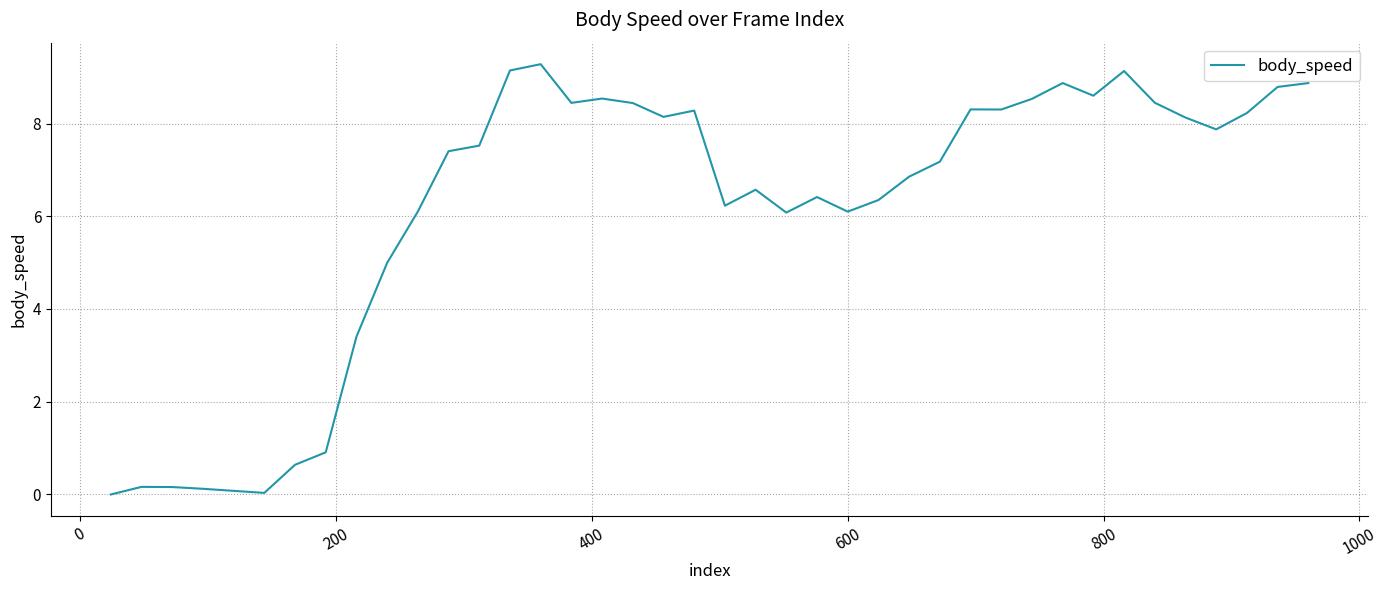

What is the difference between the maximum and minimum values?

9.3